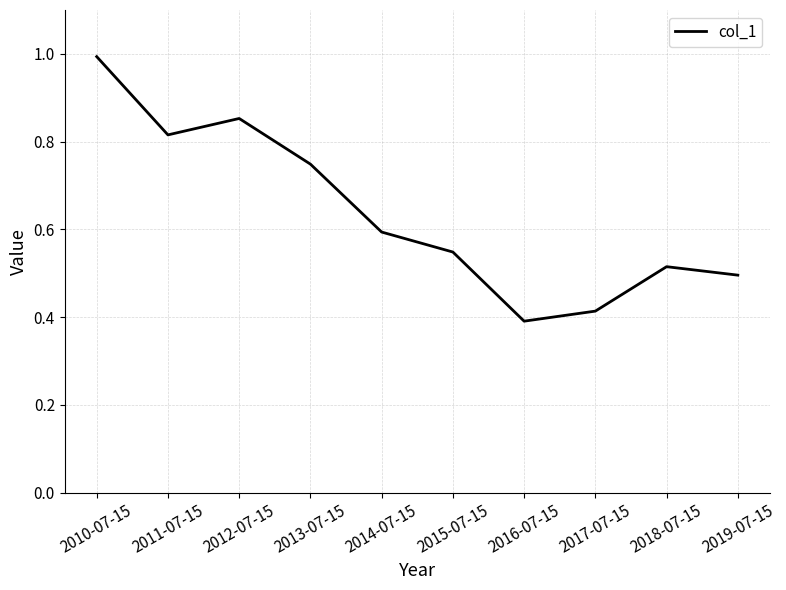

Is it true that the value at 2013-07-15 is 1.1?

False